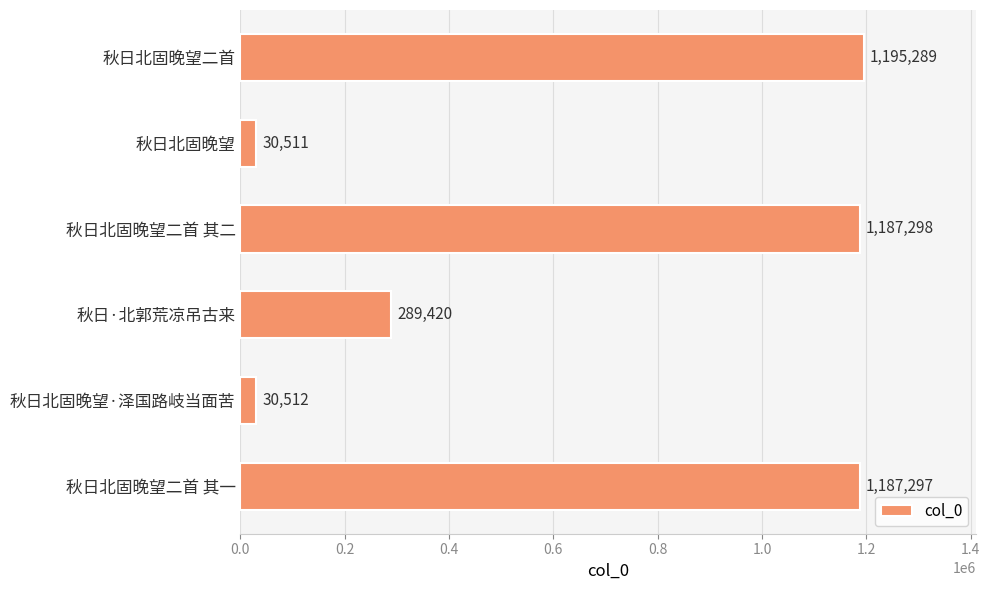

What is the average value?

653388